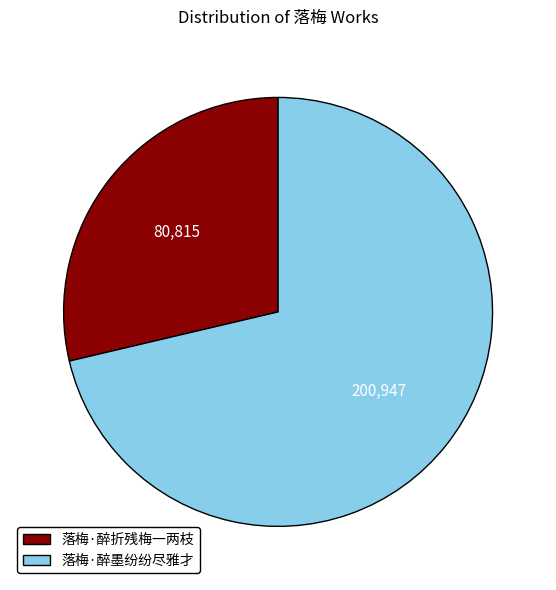

Which category has the smallest portion of the pie?

落梅·醉折残梅一两枝